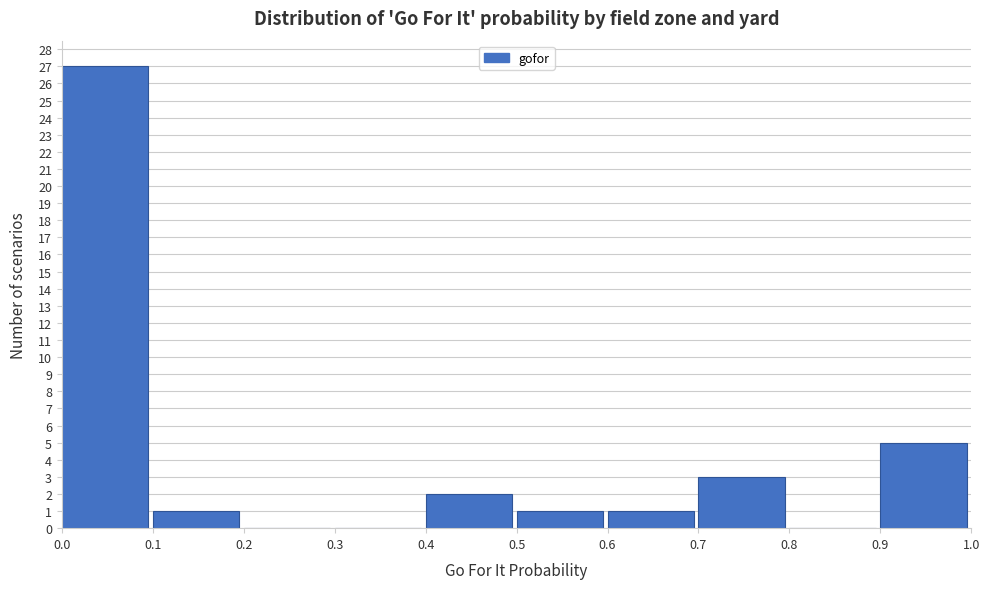

Reading left to right, transcribe this chart: for each bar, give the range it covers on the x-axis and its height. The values are not printed on the chart, so give them approximately, as read against the axis.

0.0 to 0.1: 27
0.1 to 0.2: 1
0.2 to 0.3: 0
0.3 to 0.4: 0
0.4 to 0.5: 2
0.5 to 0.6: 1
0.6 to 0.7: 1
0.7 to 0.8: 3
0.8 to 0.9: 0
0.9 to 1.0: 5